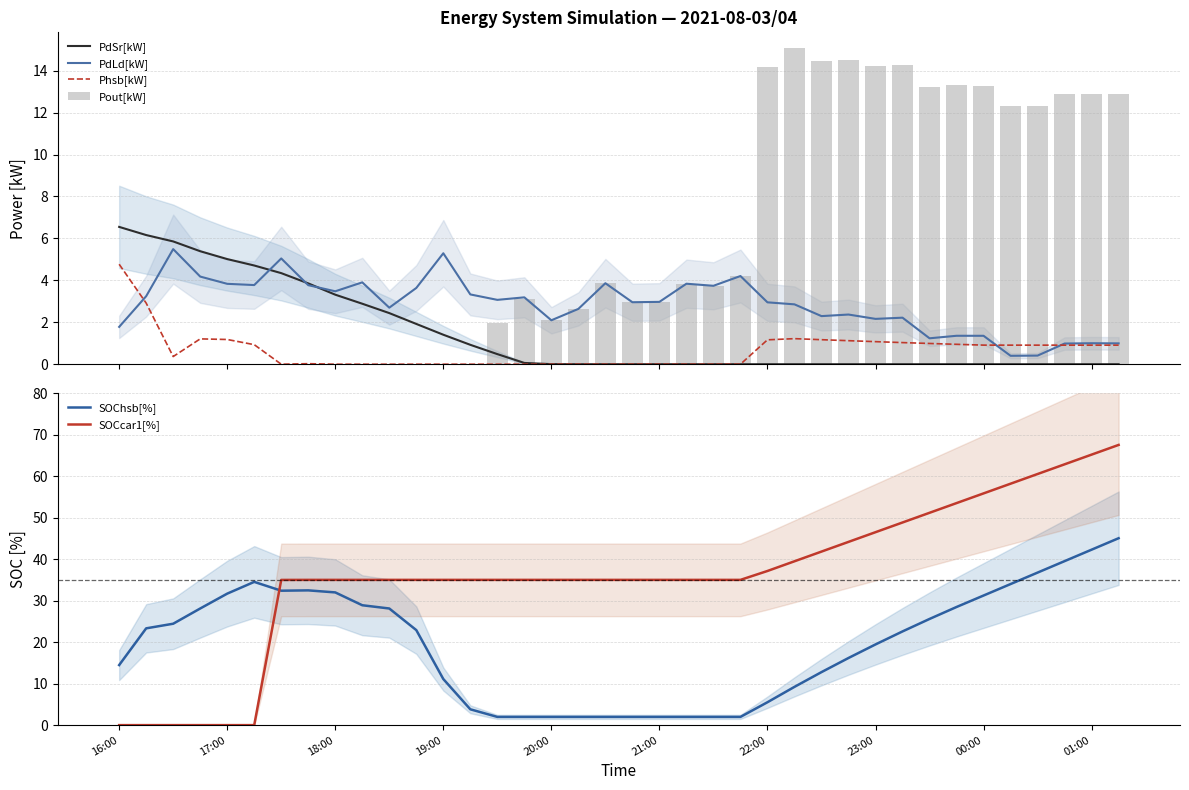

What is the value of the PdLd[kW] bar at the 18th from the left?

2.6